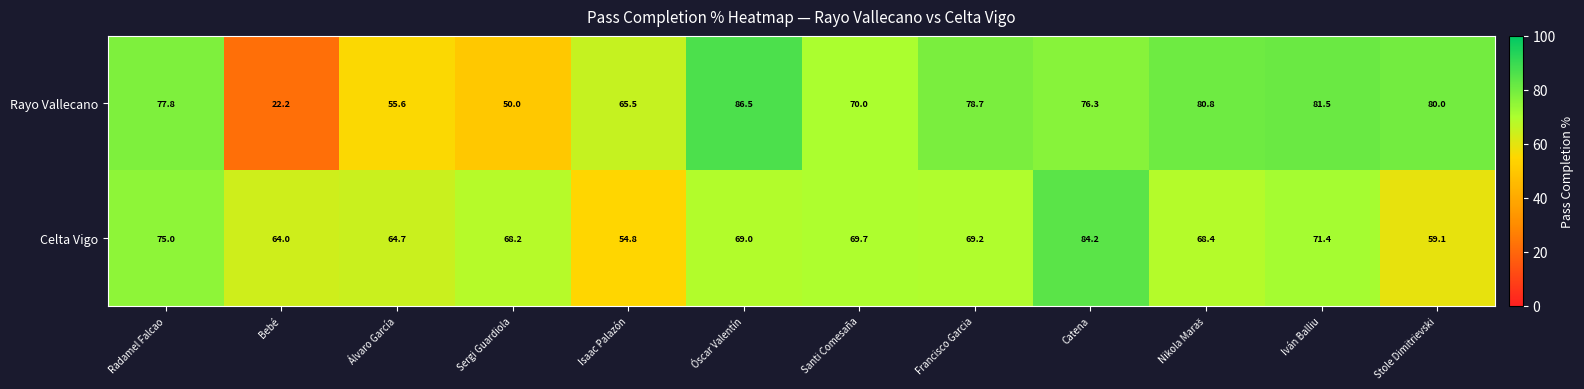

The value of Celta Vigo at Iván Balliu is 71.4. True or false?

True